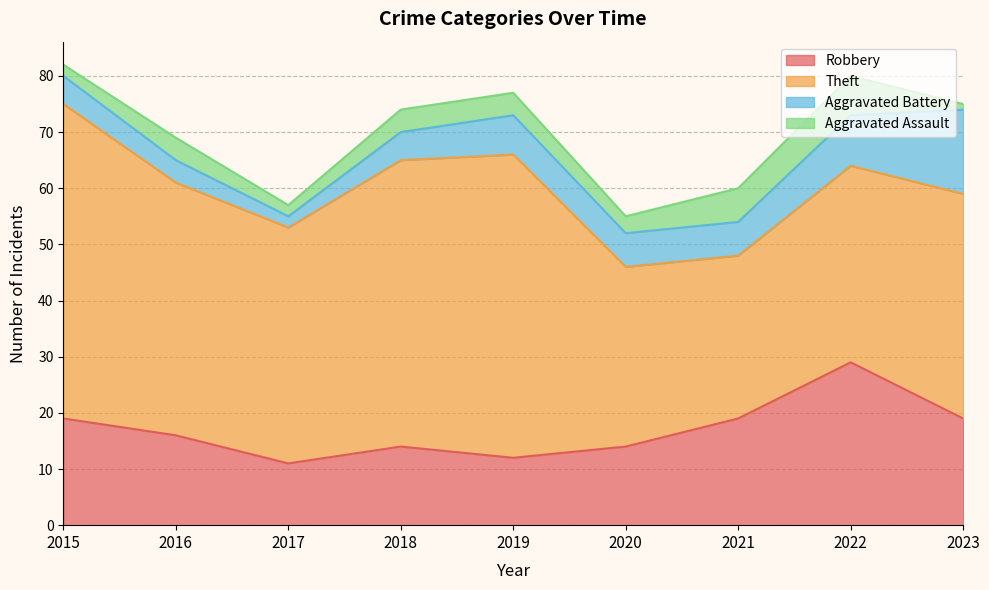

Rank the series at 2023 from lowest to highest value.

Aggravated Assault, Aggravated Battery, Robbery, Theft